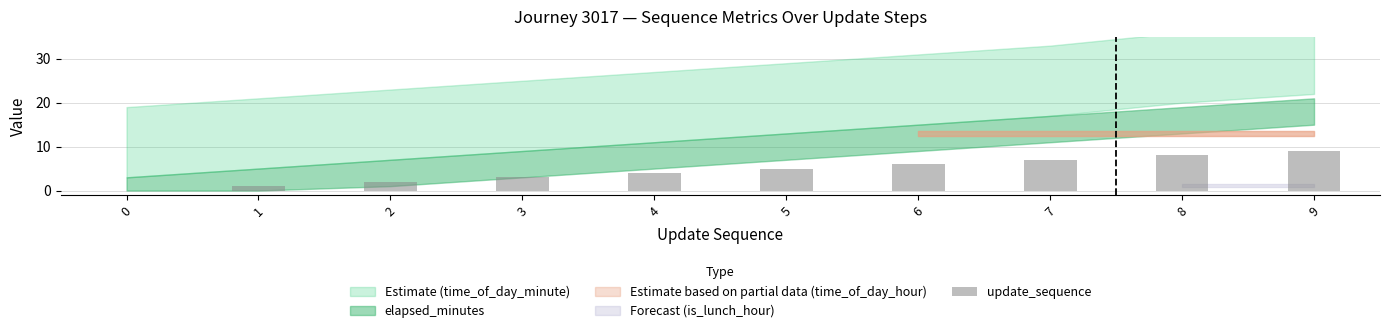

What is the change in value from 0 to 3?

+3